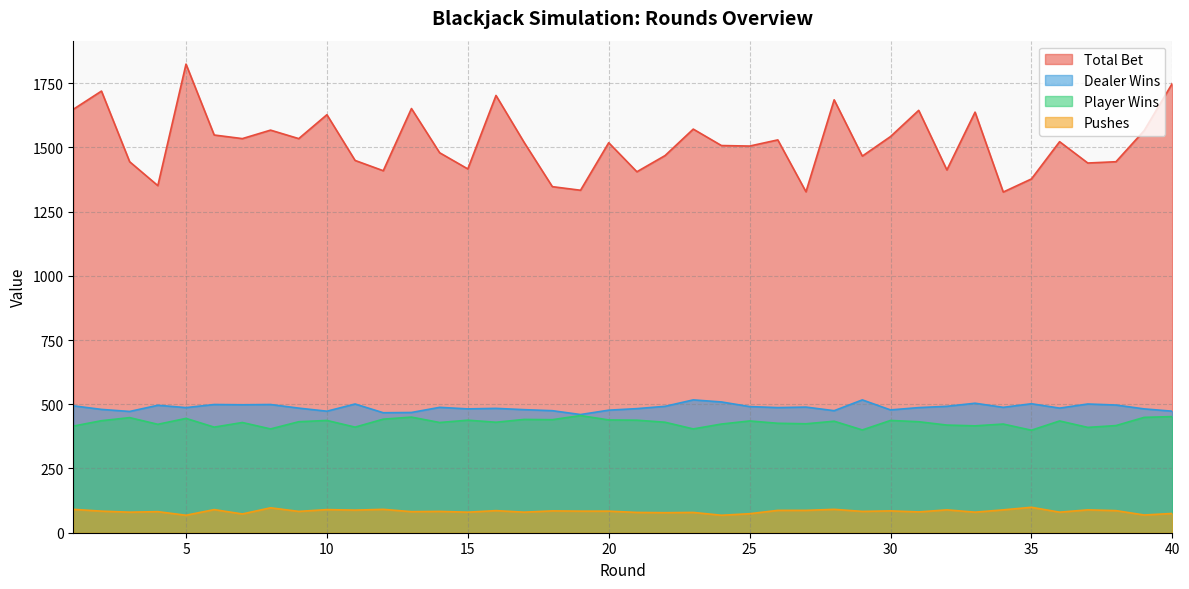

Does the chart display data point markers on the line(s)?

No